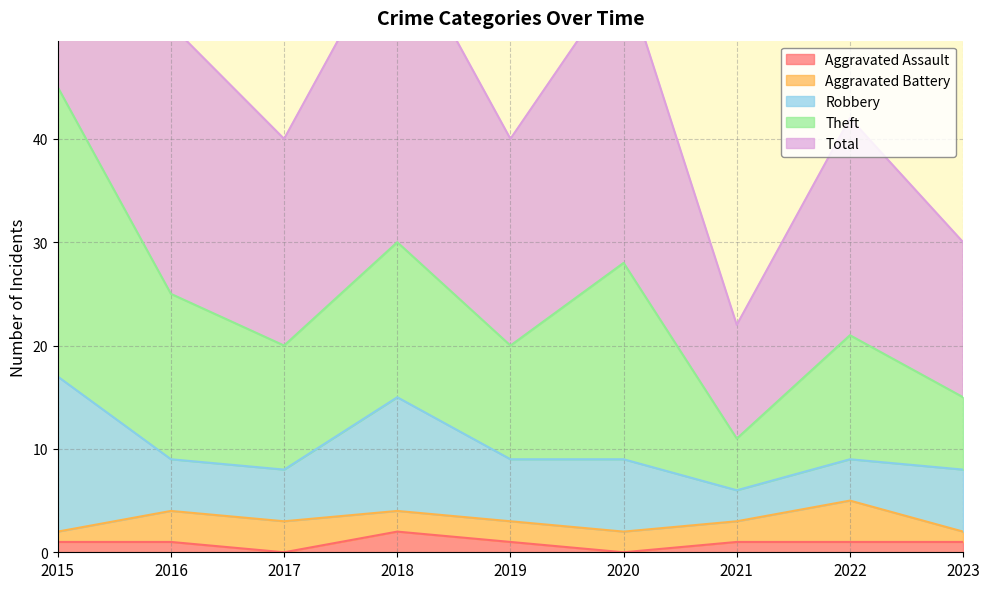

What are all the series names shown in the legend?

Aggravated Assault, Aggravated Battery, Robbery, Theft, Total